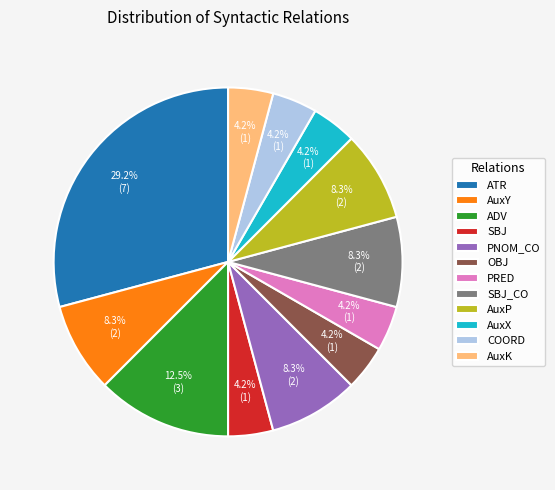

To the nearest percent, what is the difference between the largest and smallest slice percentages?

25%